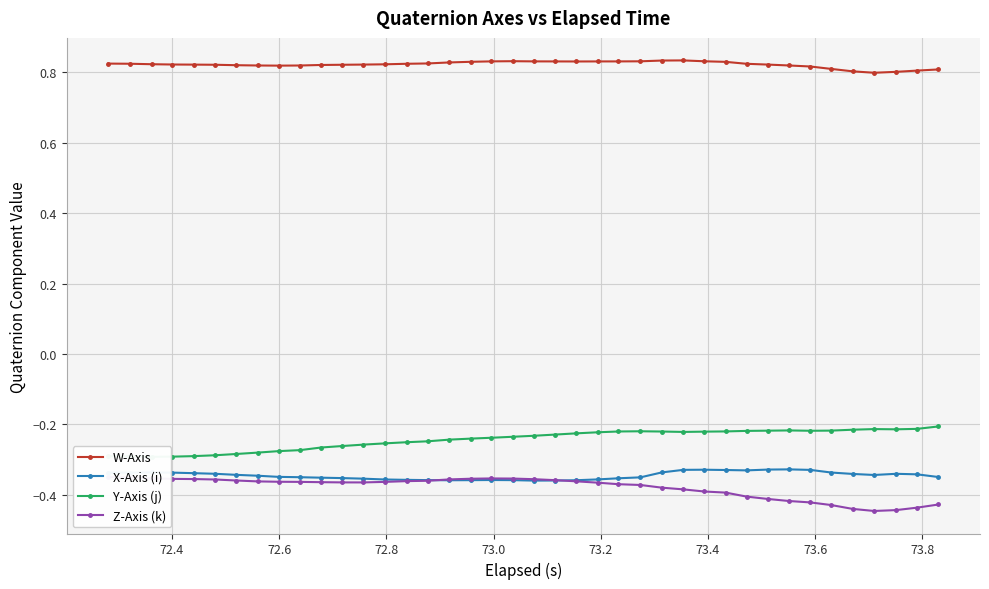

True or false: Z-Axis (k) and Y-Axis (j) cross at least once.

False